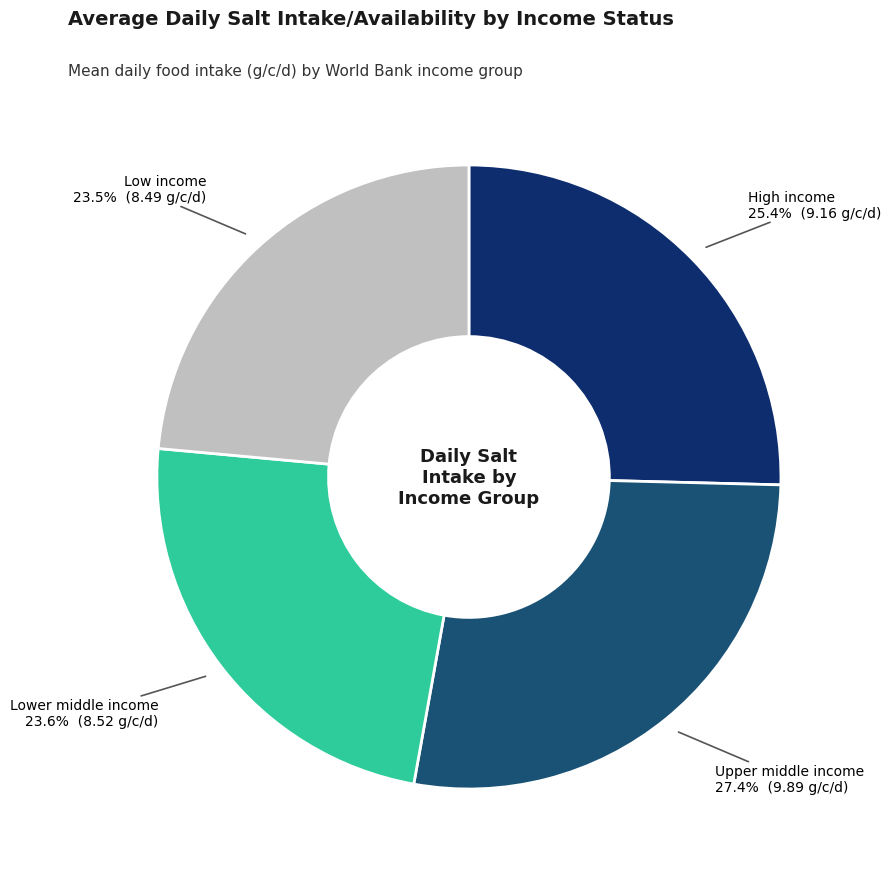

Does any single category account for the majority?

No